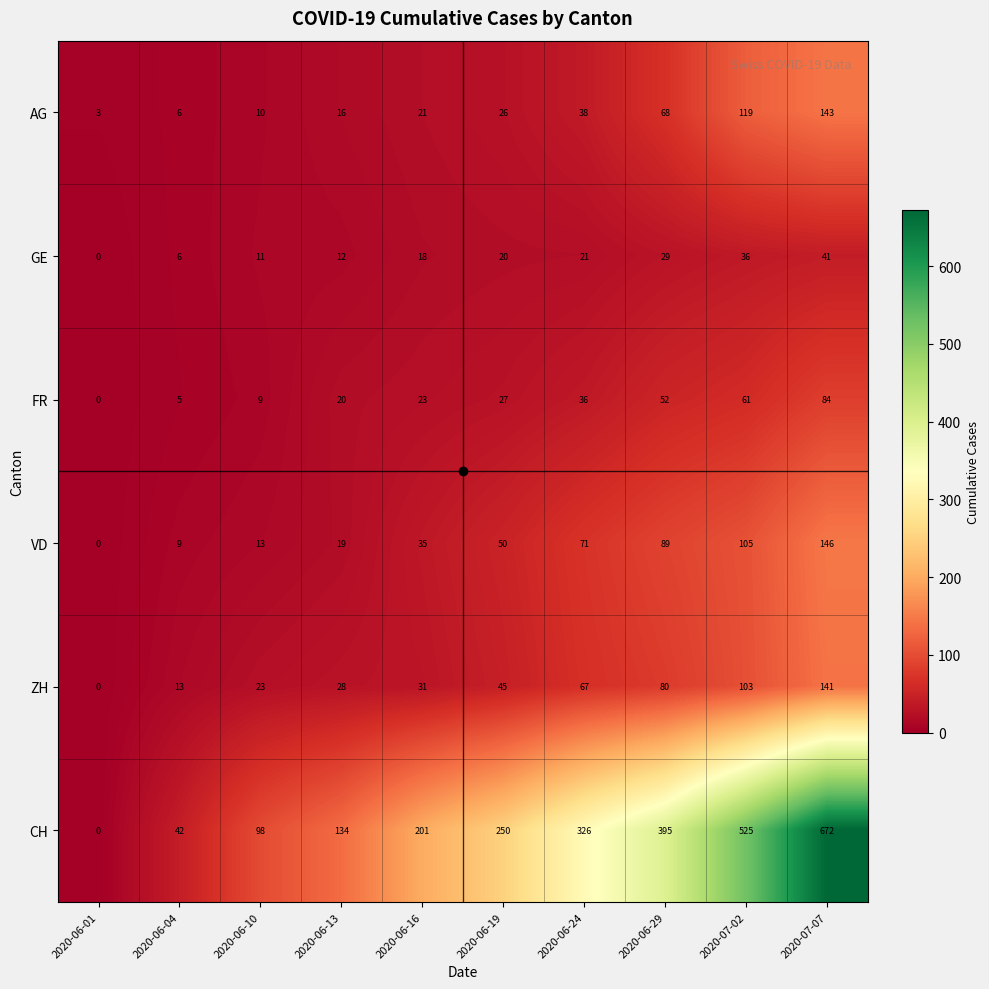

How many series are shown in this chart?

6